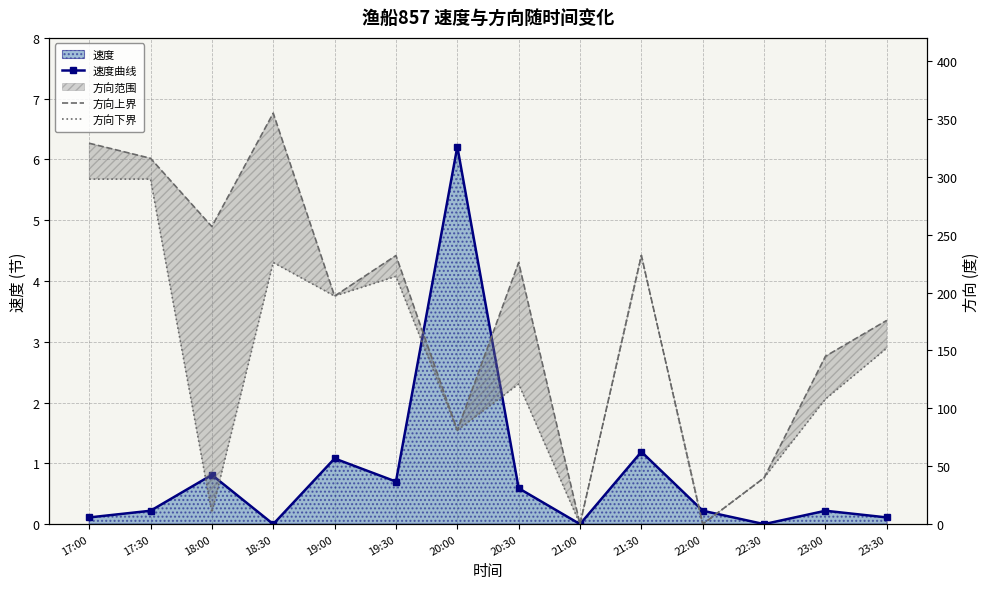

What is the highest value of the 速度曲线 series?

6.2